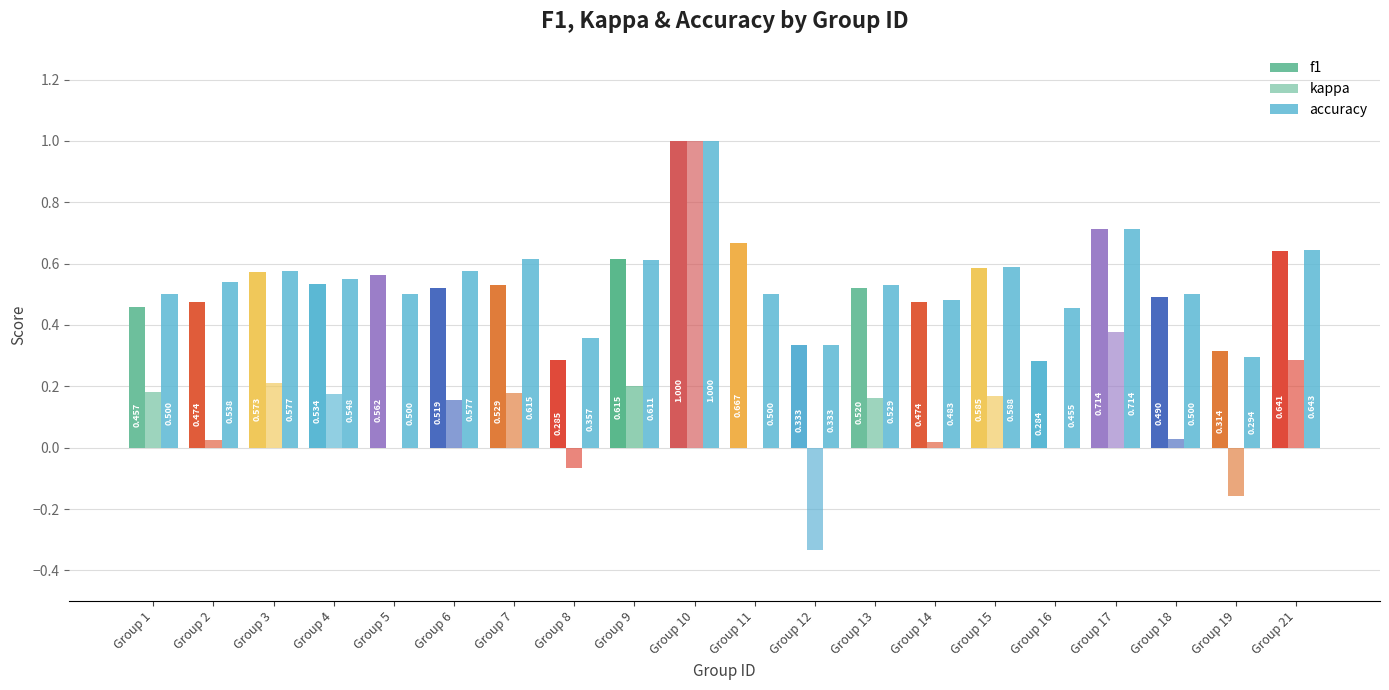

How many categories are shown in the chart?

20